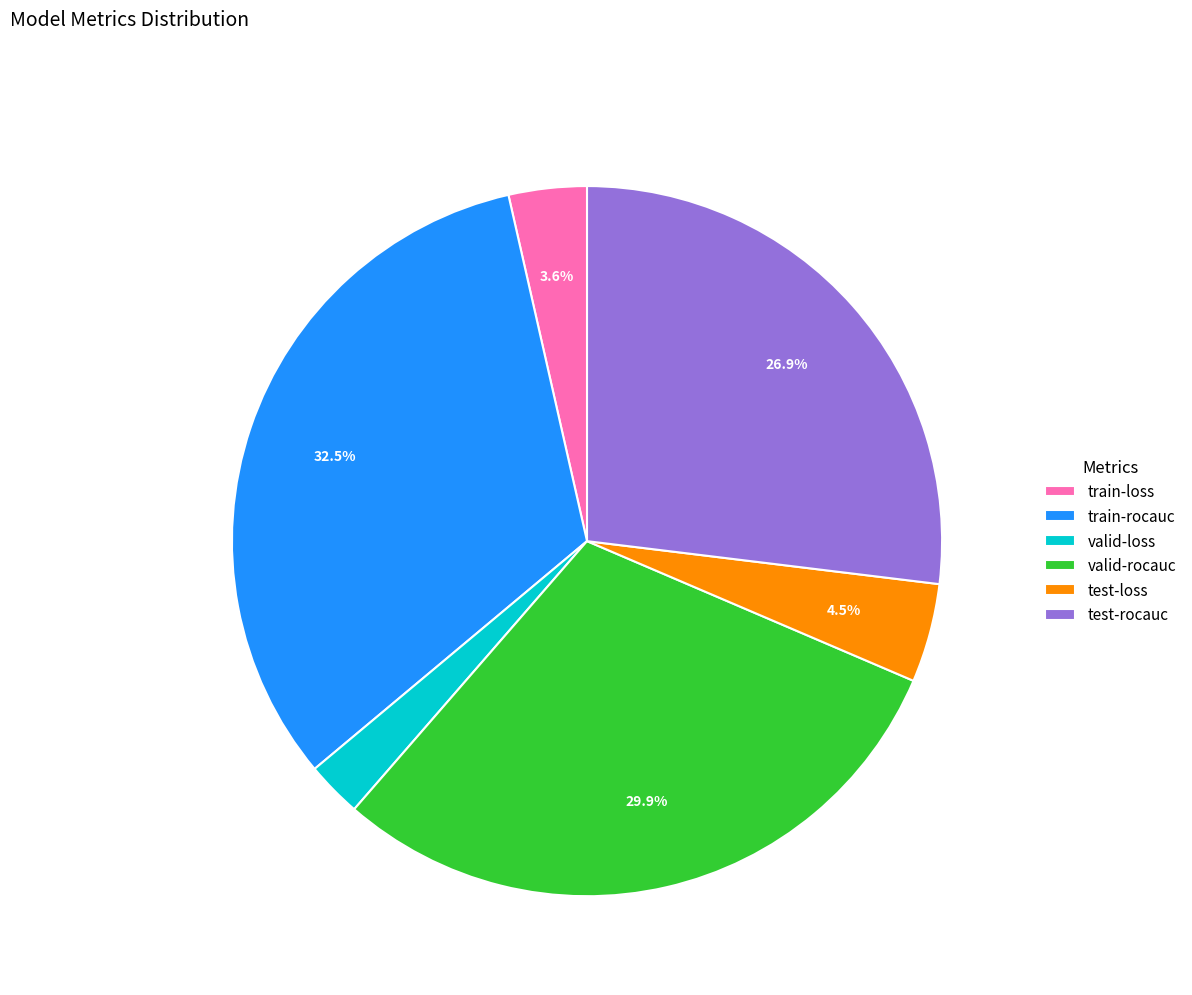

To the nearest percent, what is the average slice percentage?

17%